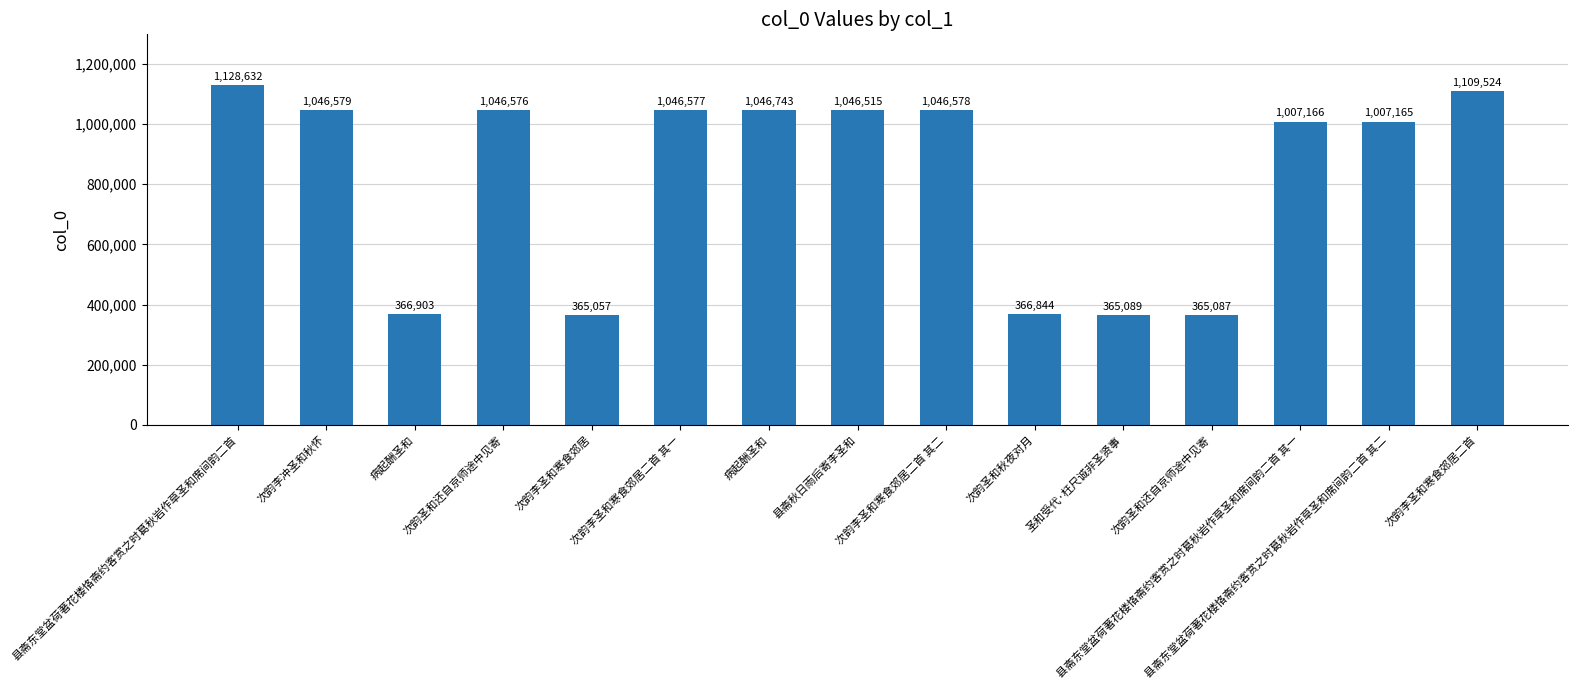

Reading left to right, transcribe all the data shown in this chart.

1128632	1046579	366903	1046576	365057	1046577	1046743	1046515	1046578	366844	365089	365087	1007166	1007165	1109524